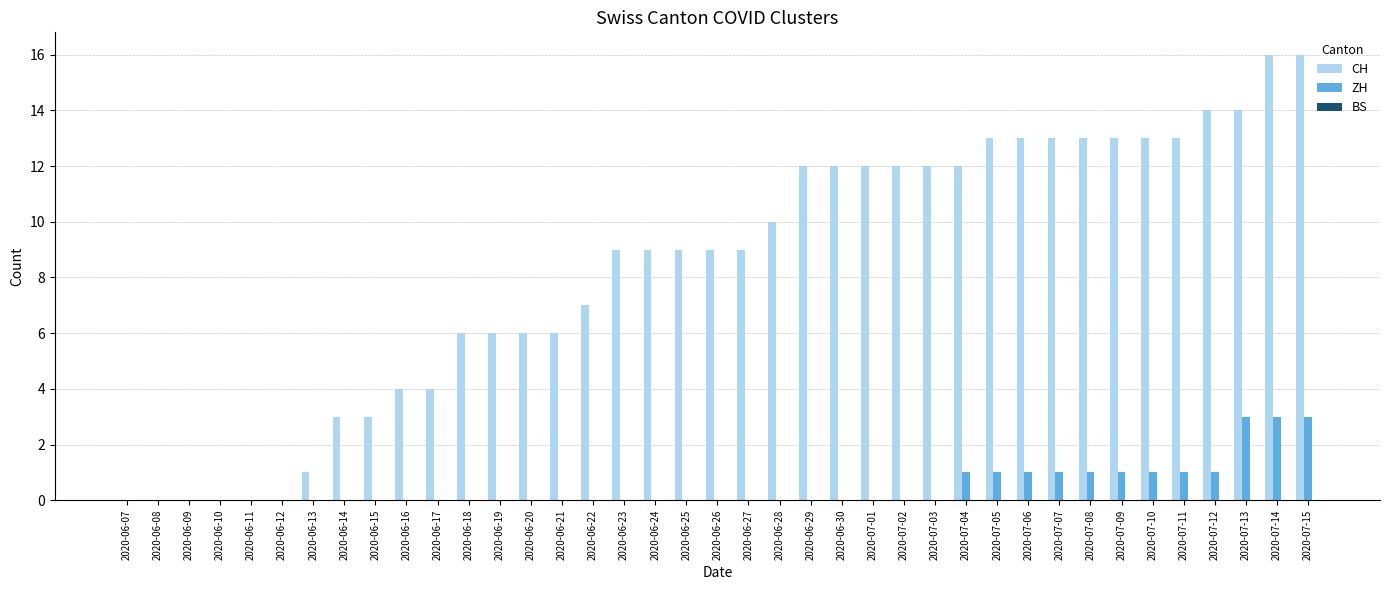

Are the bars grouped side by side (vs. stacked)?

Yes